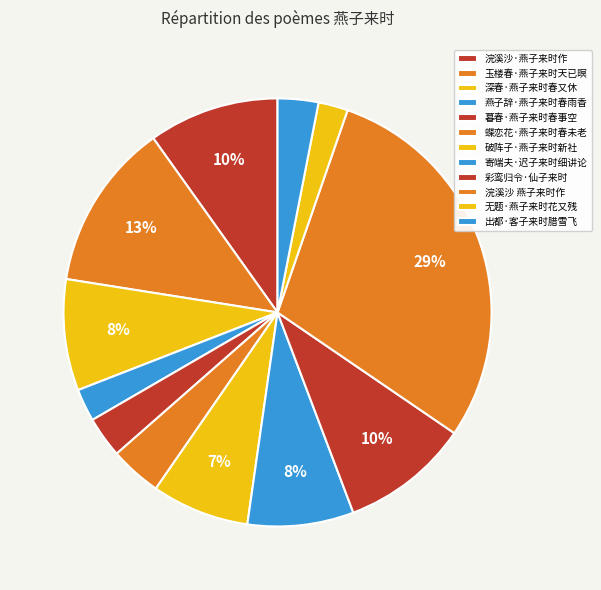

Combined, do 无题·燕子来时花又残 and 深春·燕子来时春又休 account for over 50%?

No